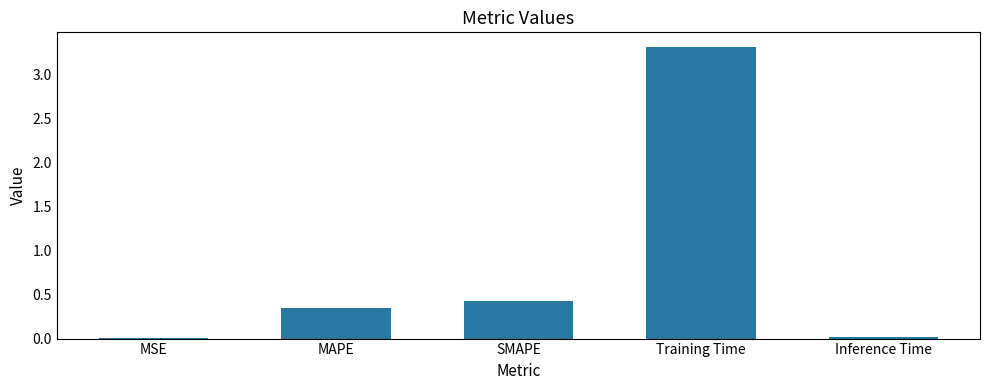

Is it true that the value at MAPE is 0.4?

True